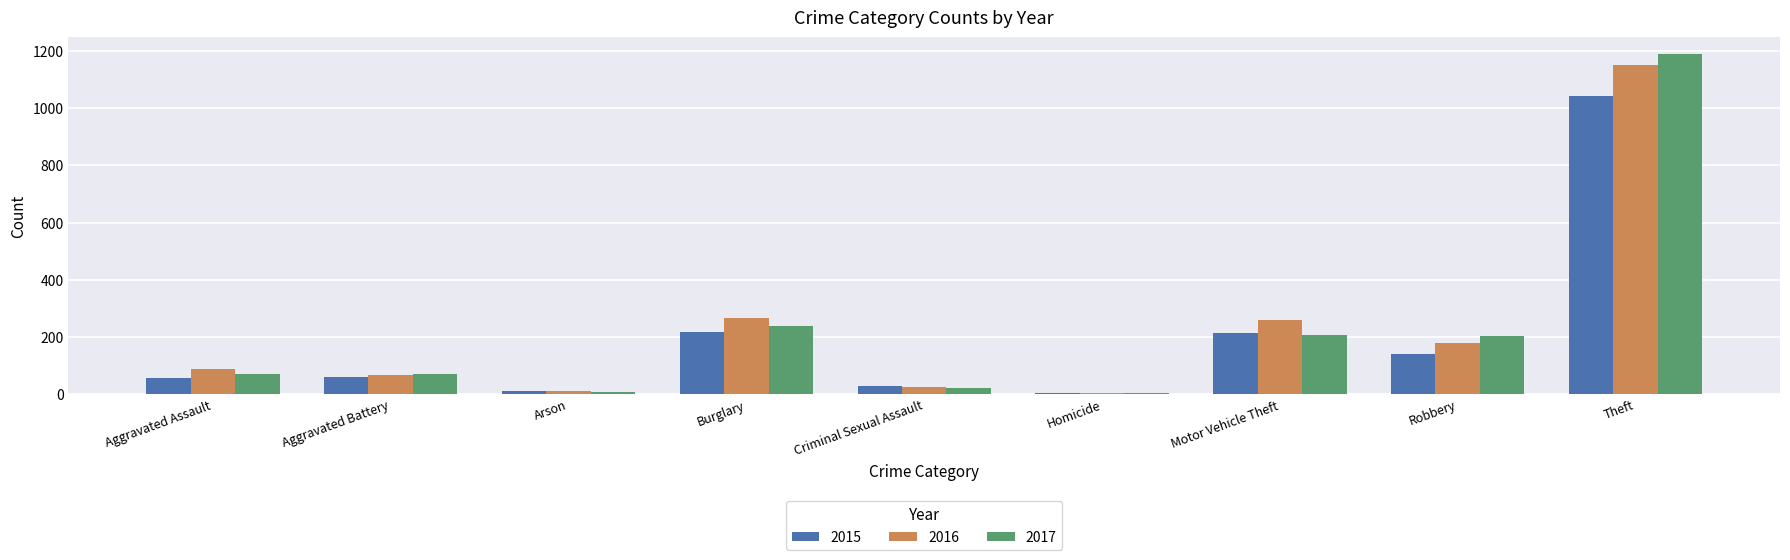

What is the label of the 7th bar from the right?

Arson